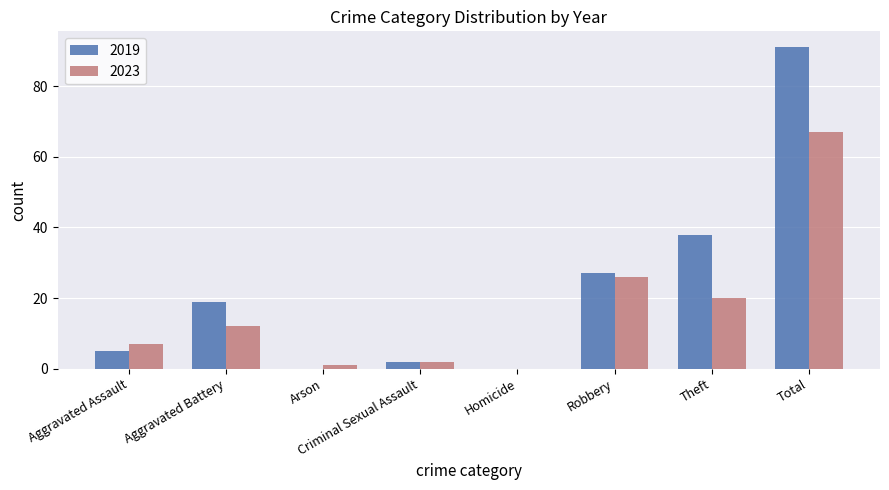

Is it true that 2019 equals 19 at Aggravated Battery?

True